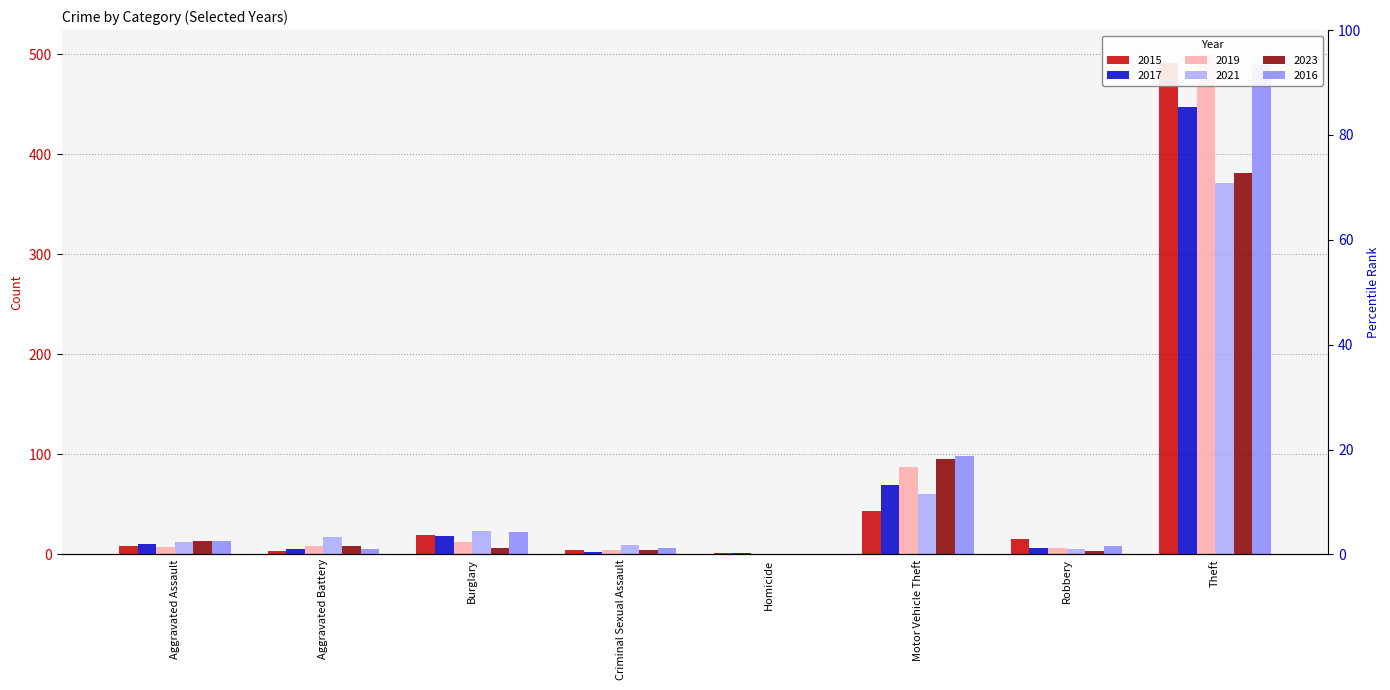

Reading left to right, transcribe all the data shown in this chart.

2015: Aggravated Assault=8	Aggravated Battery=3	Burglary=19	Criminal Sexual Assault=4	Homicide=1	Motor Vehicle Theft=43	Robbery=15	Theft=491
2017: Aggravated Assault=10	Aggravated Battery=5	Burglary=18	Criminal Sexual Assault=2	Homicide=1	Motor Vehicle Theft=69	Robbery=6	Theft=447
2019: Aggravated Assault=7	Aggravated Battery=8	Burglary=12	Criminal Sexual Assault=4	Homicide=0	Motor Vehicle Theft=87	Robbery=6	Theft=499
2021: Aggravated Assault=12	Aggravated Battery=17	Burglary=23	Criminal Sexual Assault=9	Homicide=0	Motor Vehicle Theft=60	Robbery=5	Theft=371
2023: Aggravated Assault=13	Aggravated Battery=8	Burglary=6	Criminal Sexual Assault=4	Homicide=0	Motor Vehicle Theft=95	Robbery=3	Theft=381
2016: Aggravated Assault=13	Aggravated Battery=5	Burglary=22	Criminal Sexual Assault=6	Homicide=0	Motor Vehicle Theft=98	Robbery=8	Theft=489